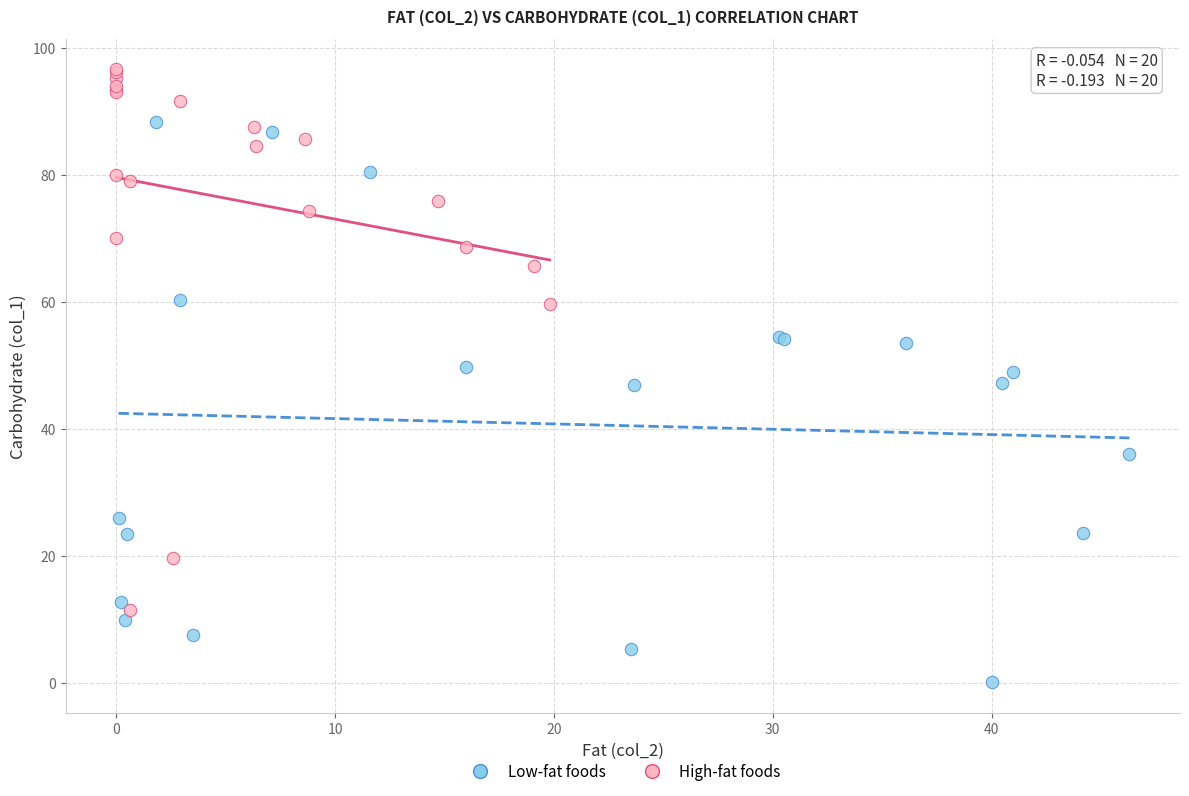

Which series contains the lowest Y value?

Low-fat foods